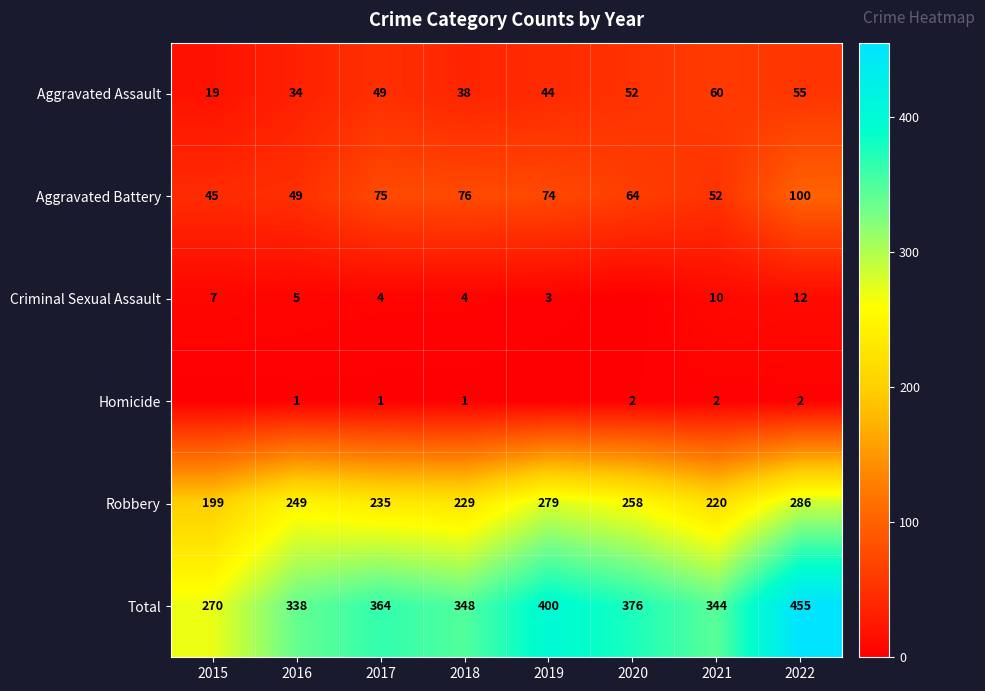

What is the sum of the Robbery values at 2016 and 2017?

484